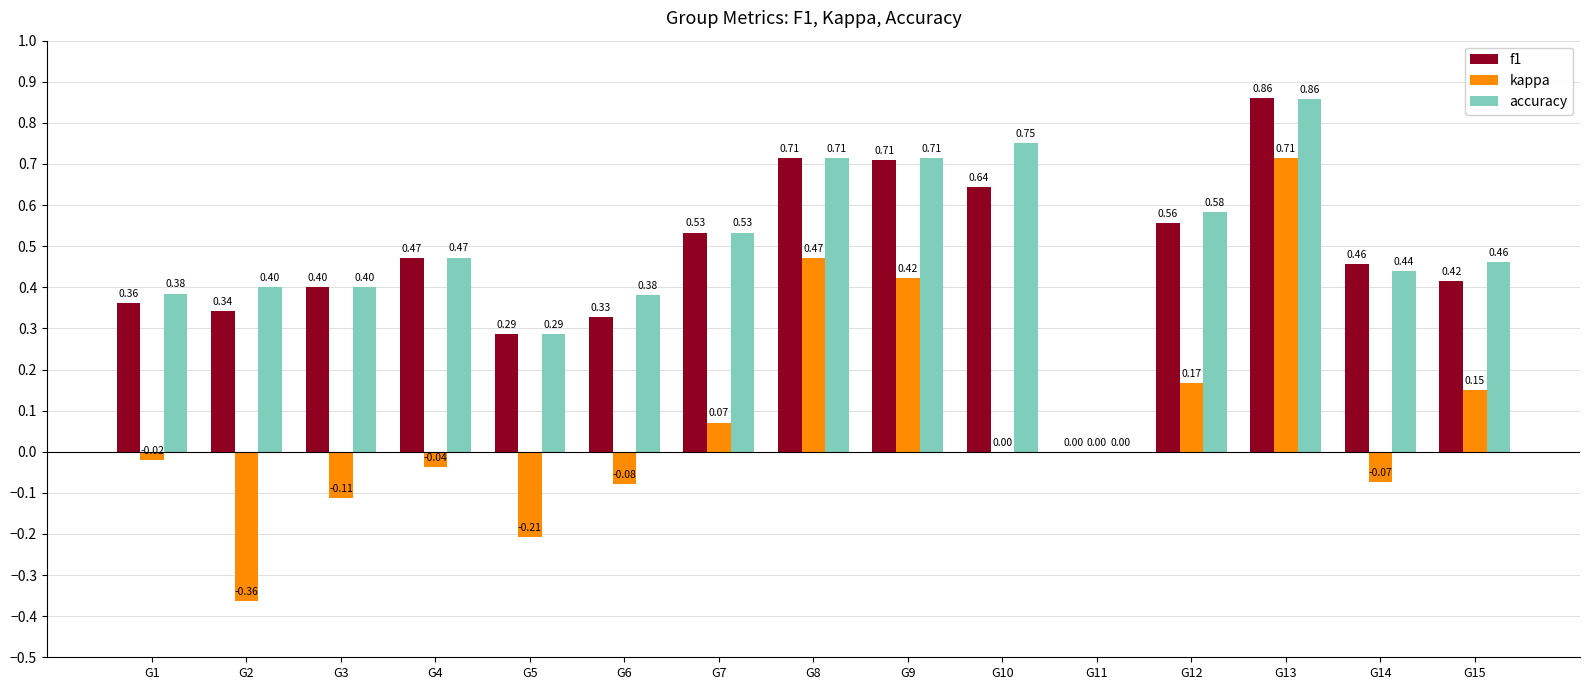

At which category is the sum across all series the highest?

G13